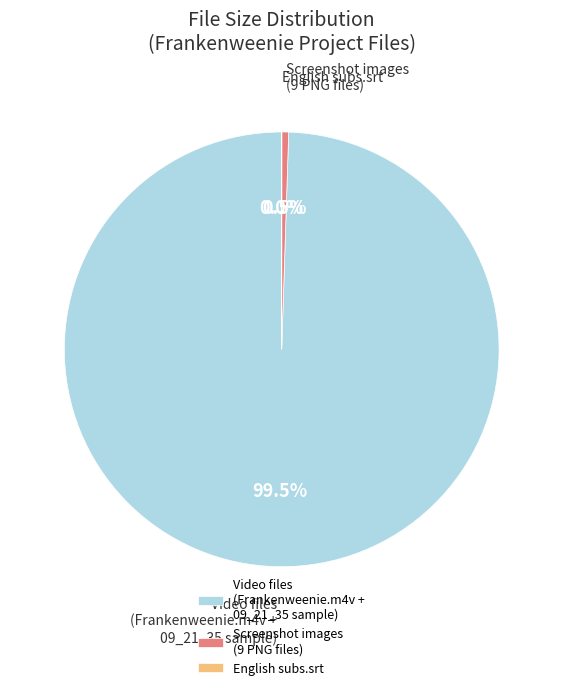

Between Video files (Frankenweenie.m4v + 09_21_35 sample) and Screenshot images (9 PNG files), which is larger?

Video files (Frankenweenie.m4v + 09_21_35 sample)